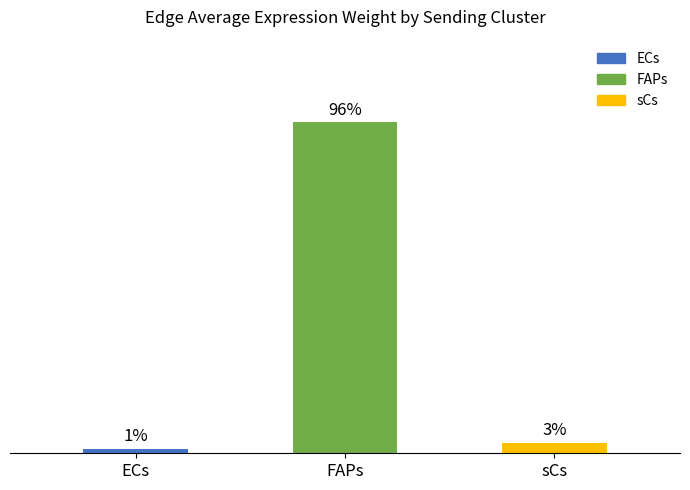

List the labels in order of value, smallest first.

ECs, sCs, FAPs